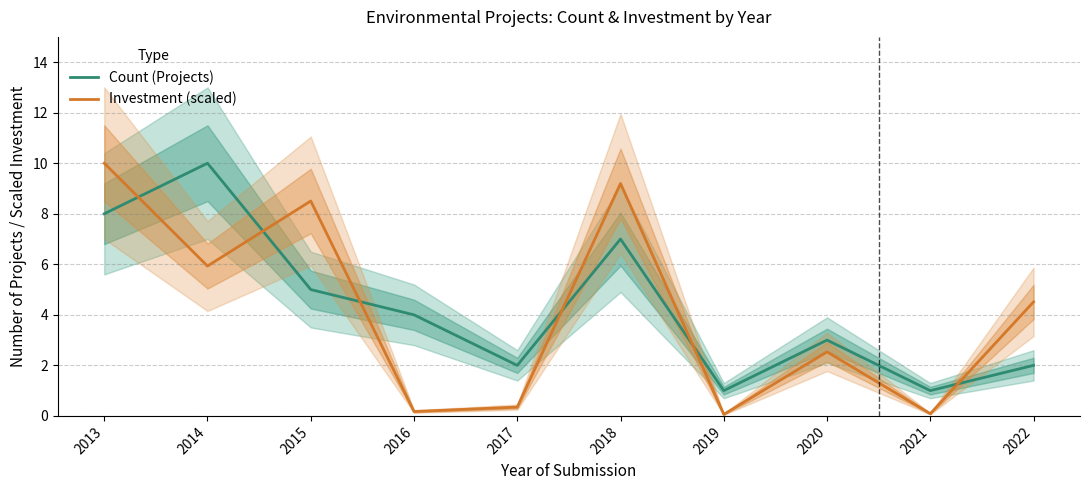

What is the sum of all Investment (scaled) values?

41.3